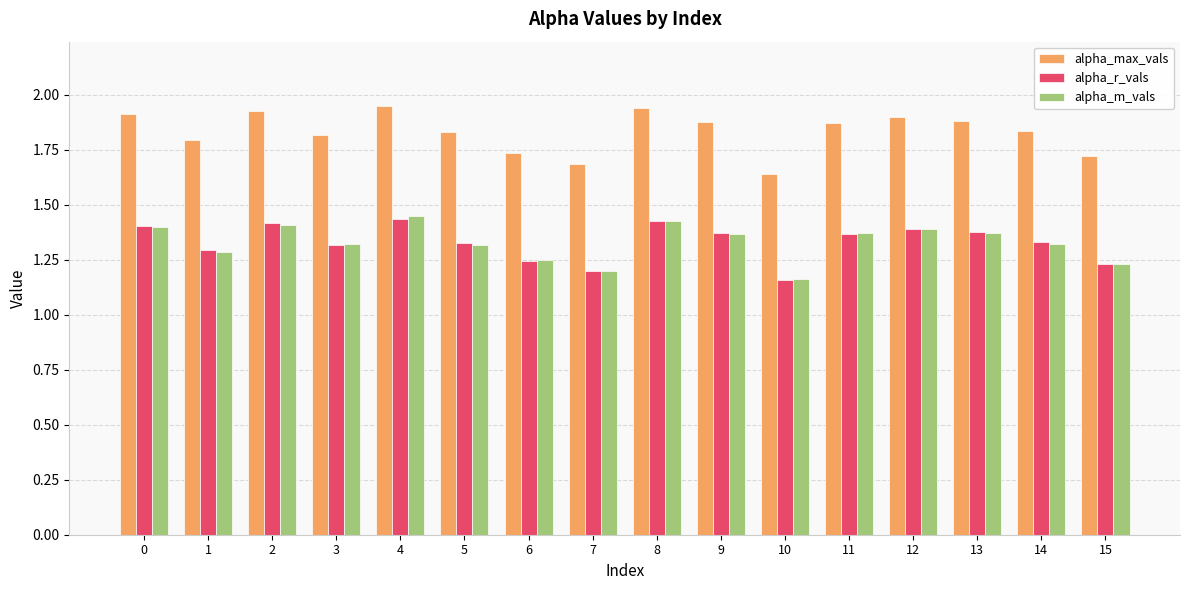

What is the difference between the highest and lowest values at 9?

0.5